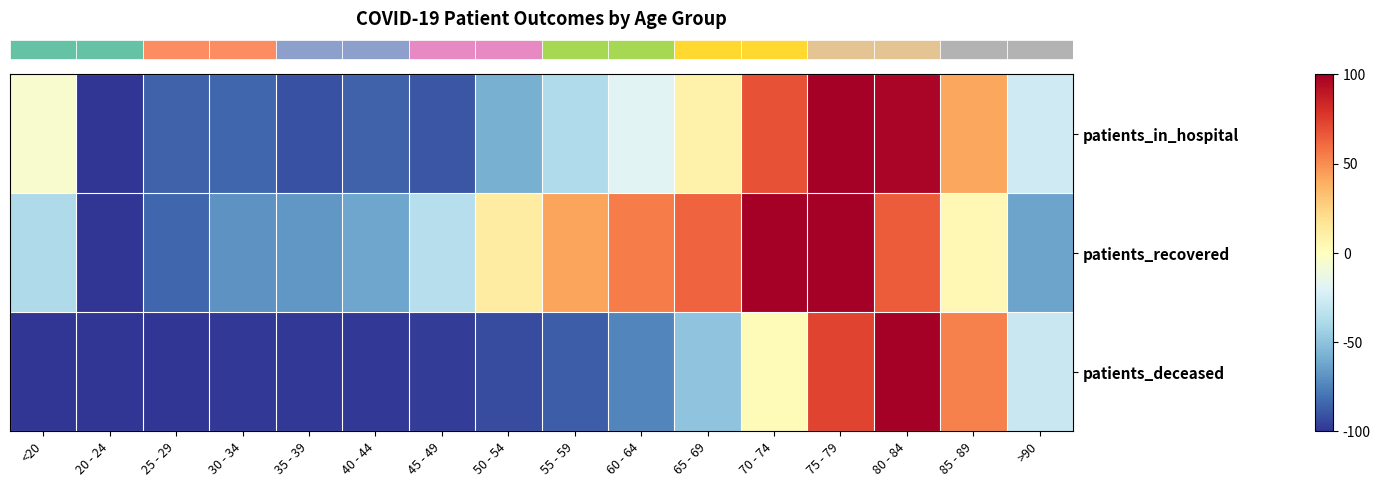

What is the smallest value displayed?

-100.0